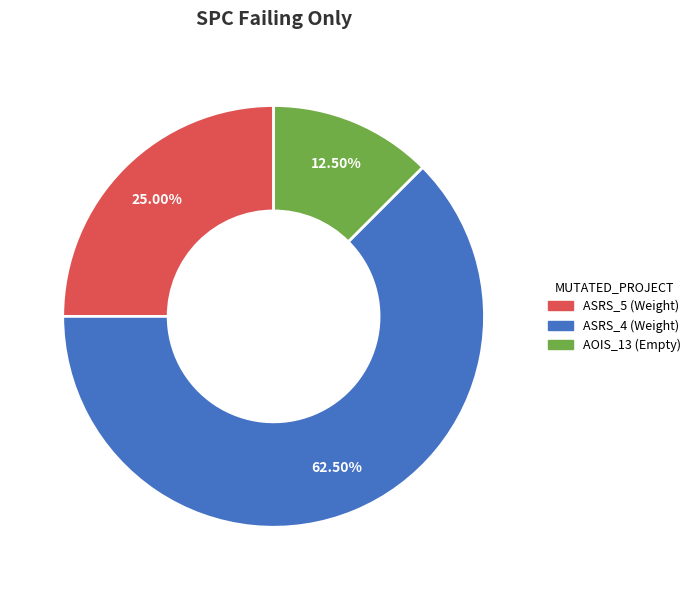

Count the number of slices in the pie.

3